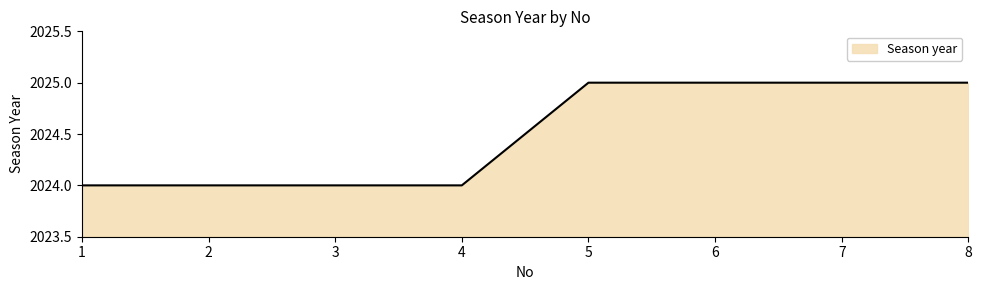

What is the approximate value at 7?

2025